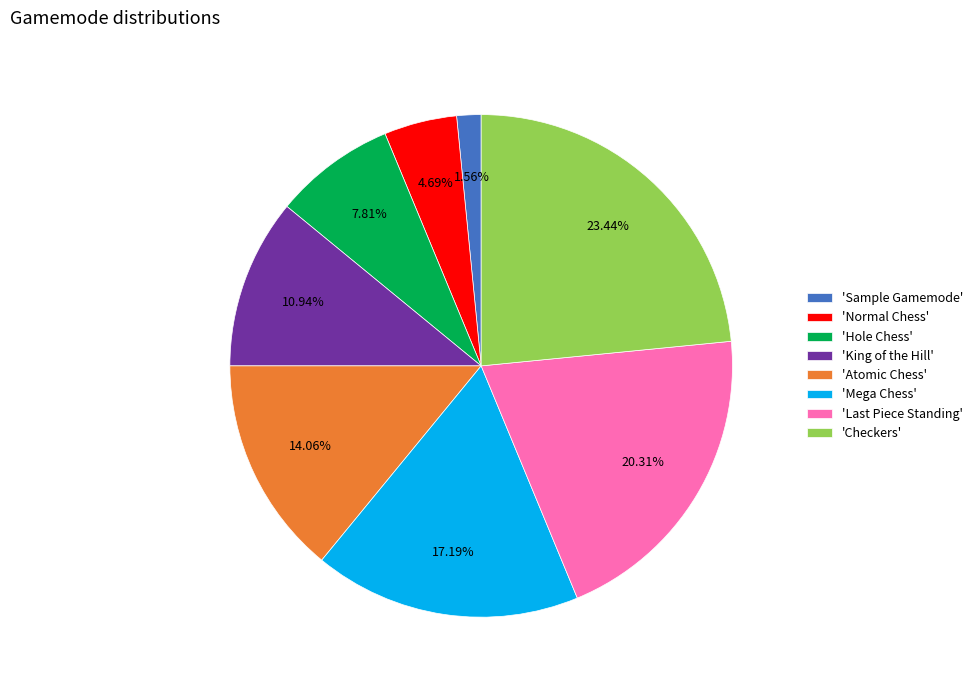

Is the sum of 'Normal Chess' and 'Checkers' greater than half?

No